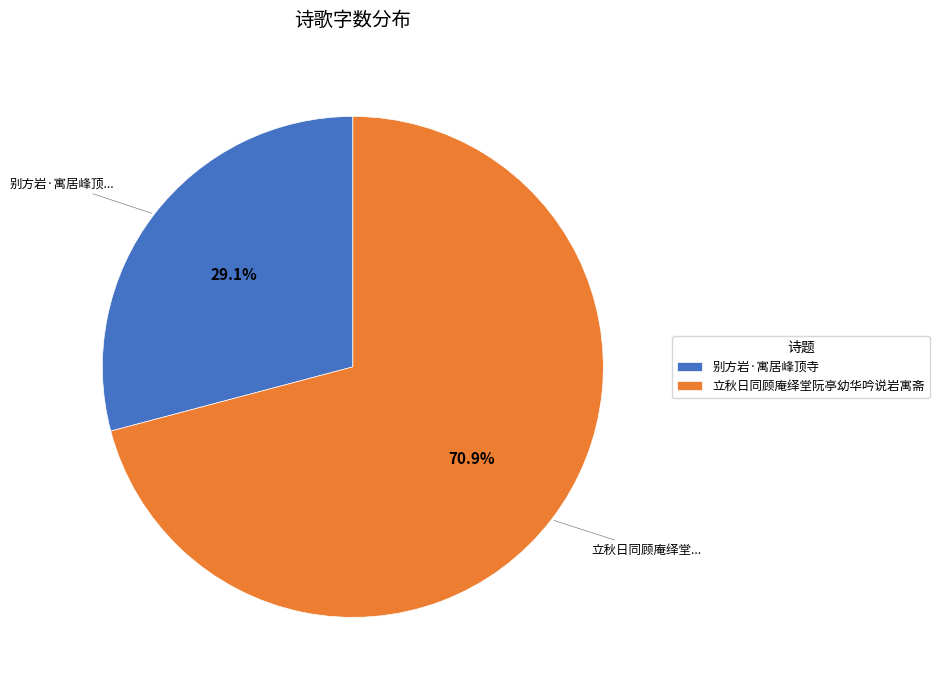

Combined, what portion of the pie is 立秋日同顾庵绎堂阮亭幼华吟说岩寓斋 and 别方岩·寓居峰顶寺?

100.0%